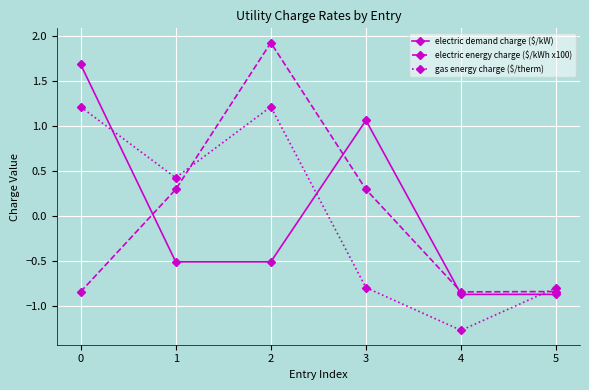

In electric demand charge ($/kW), how many points are higher than both neighbors (excluding endpoints)?

1